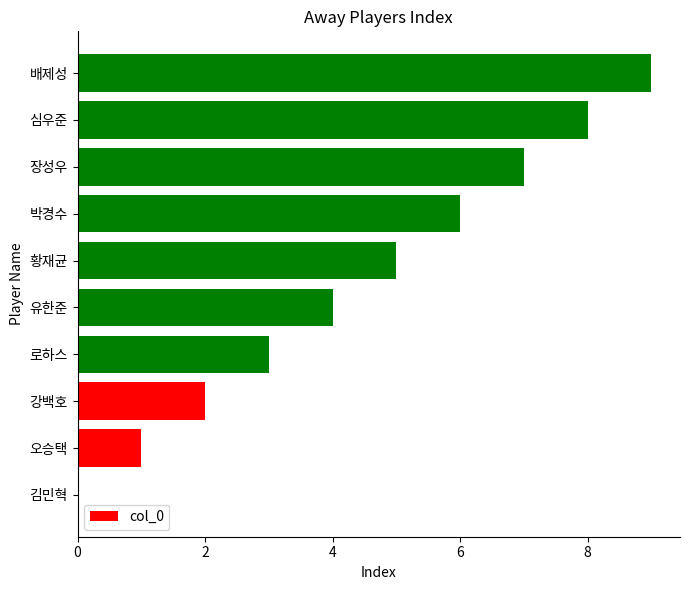

True or false: the data shows 5 at 황재균.

True